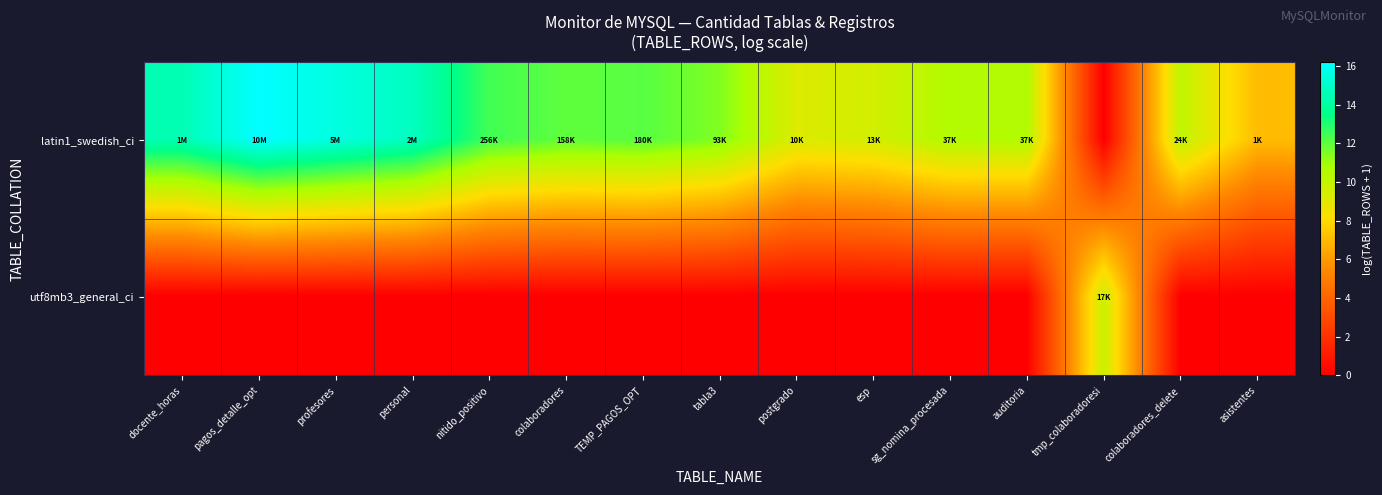

At how many categories does at least one series exceed 15?

2